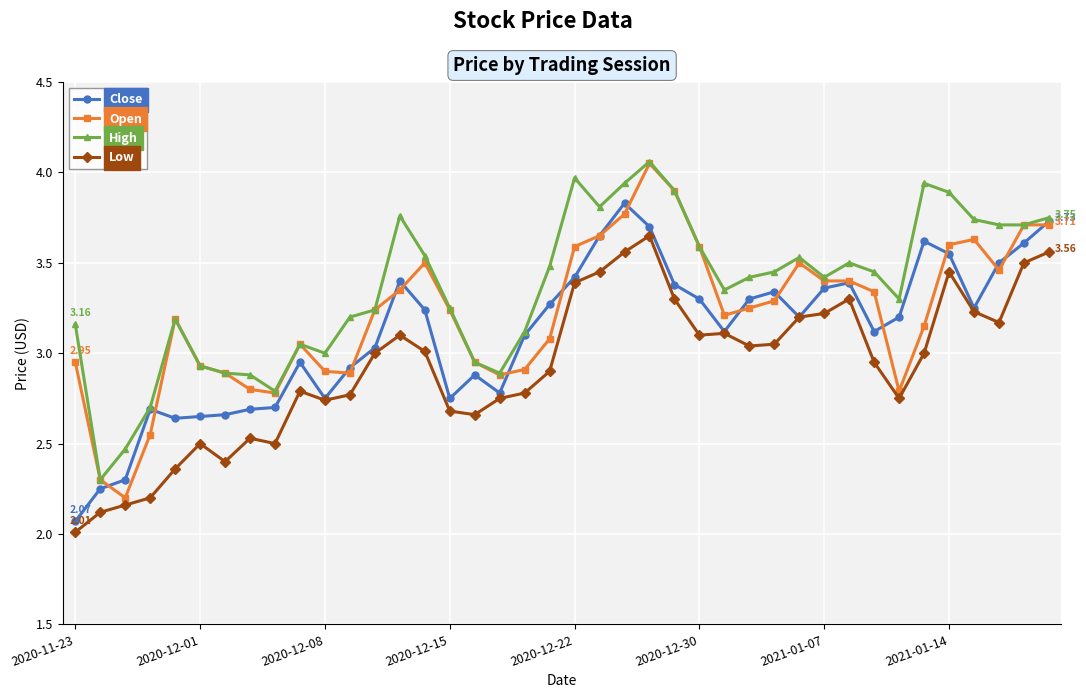

Rank the series by their average value, from lowest to highest.

Low, Close, Open, High